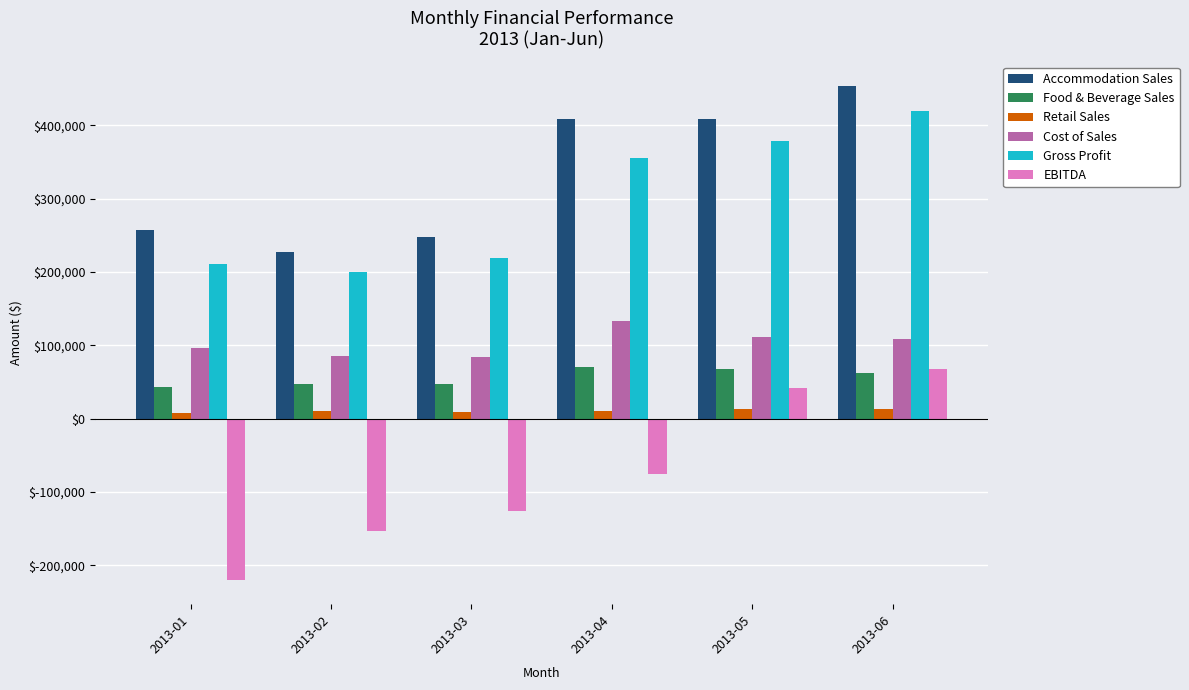

Which series has the largest total across all categories?

Accommodation Sales